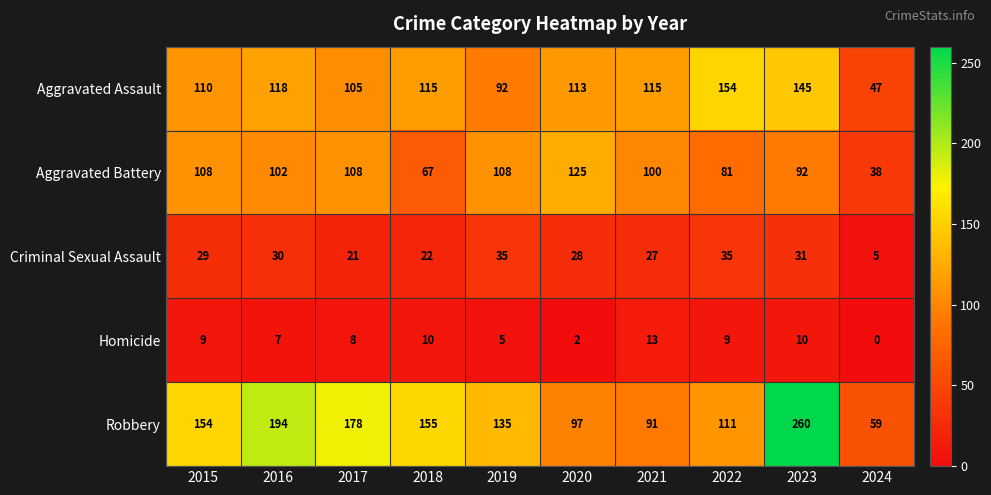

What is the greatest value displayed?

260